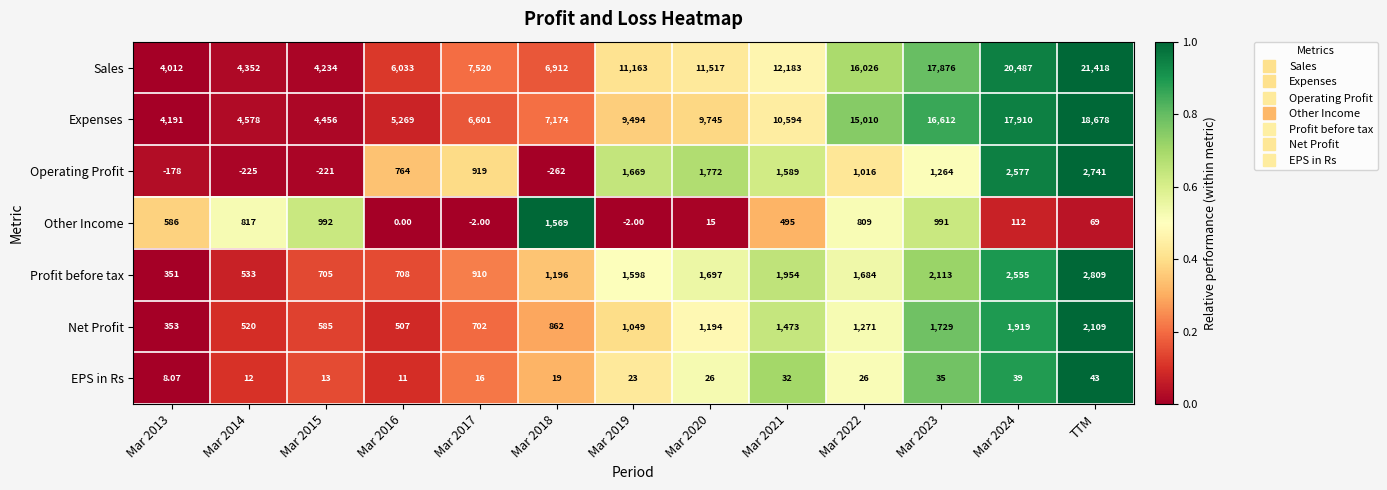

Is the value of Other Income at Mar 2021 greater than the value of Expenses at Mar 2017?

No